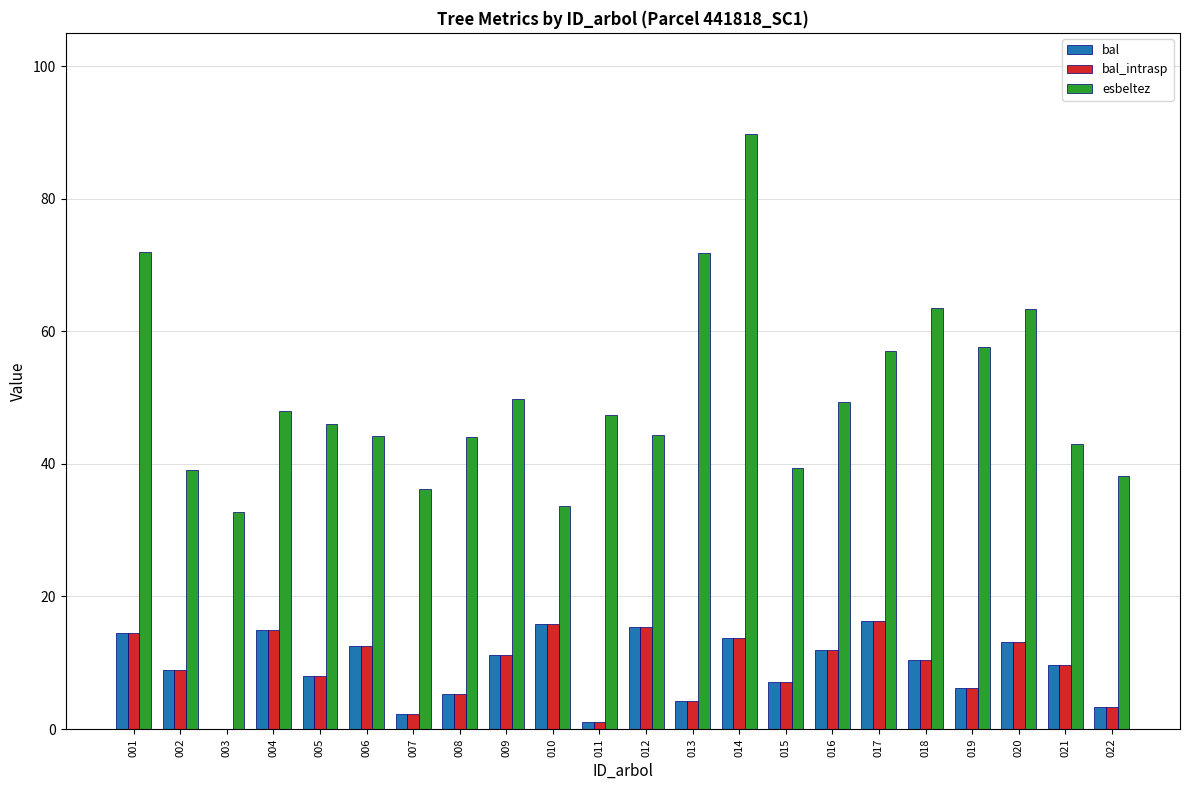

True or false: esbeltez has a value of 33.7 at 010.

True